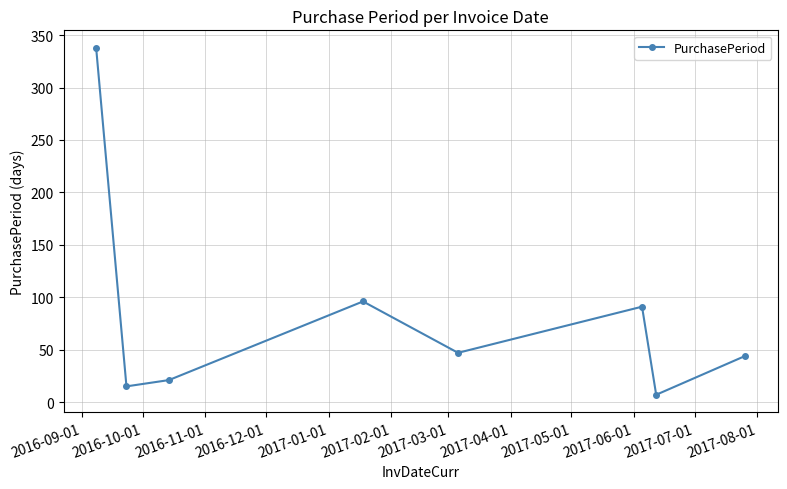

What is the maximum value shown in the chart?

338